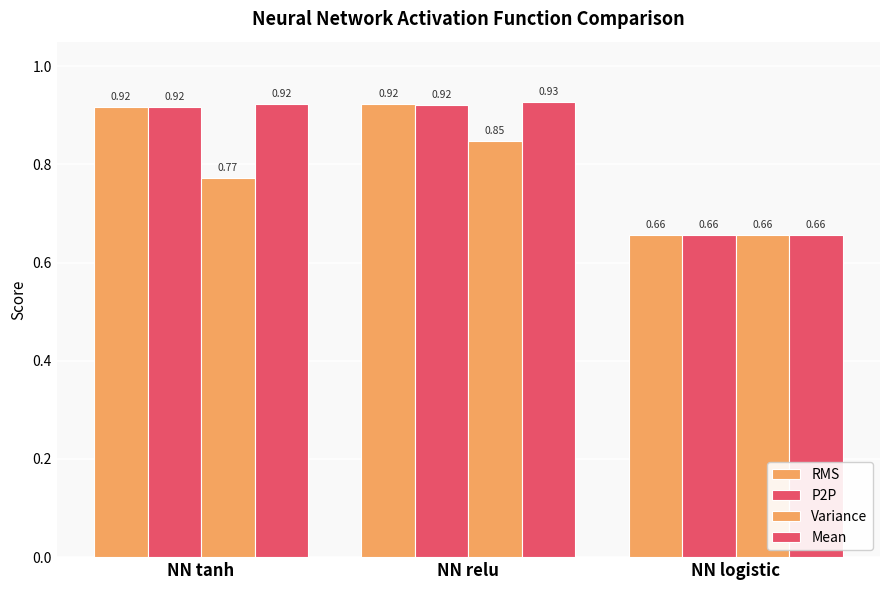

What is the sum of the P2P values at NN tanh and NN relu?

1.8